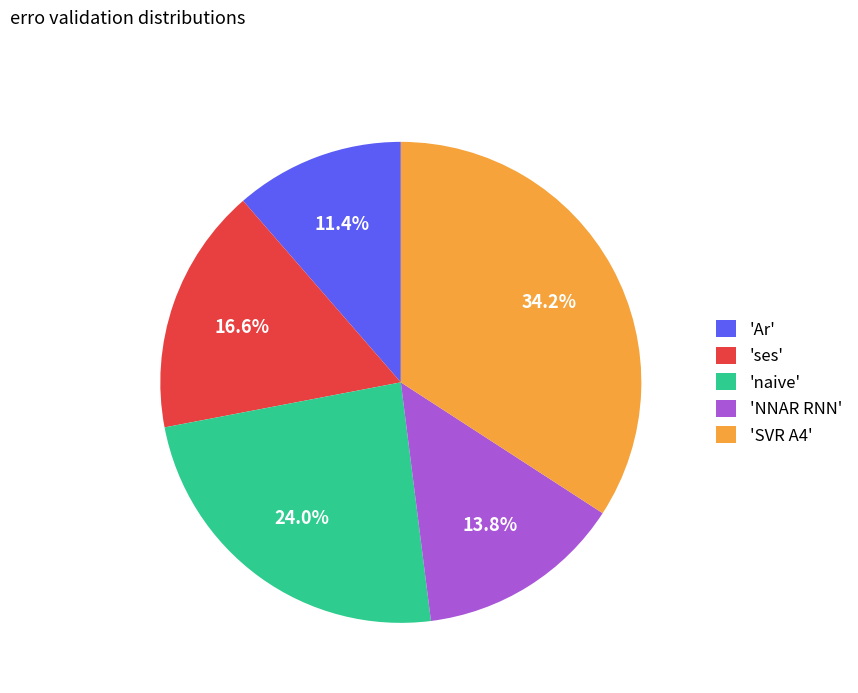

To the nearest percent, what is the difference between the largest and smallest slice percentages?

23%